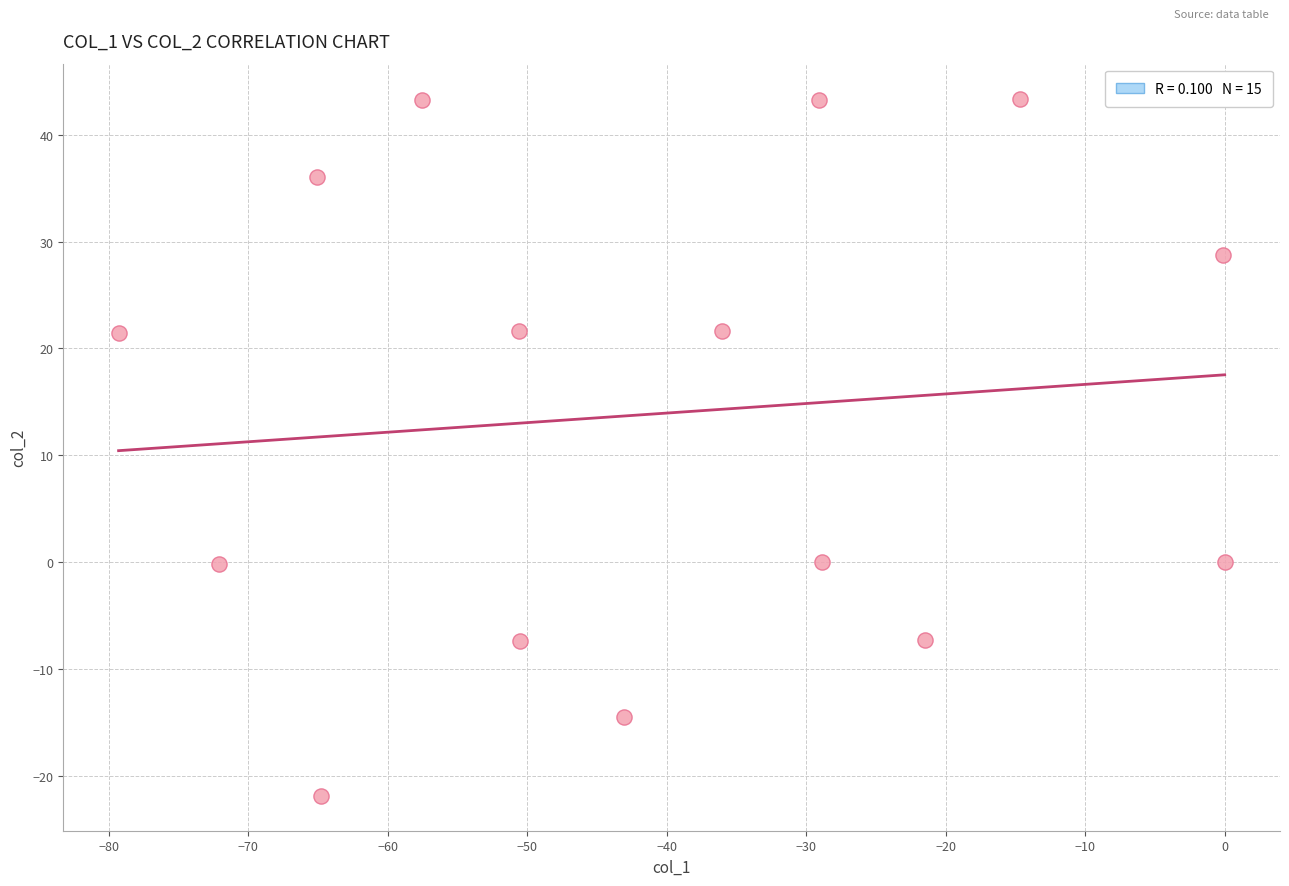

What is the range of X values (max minus min)?

79.3